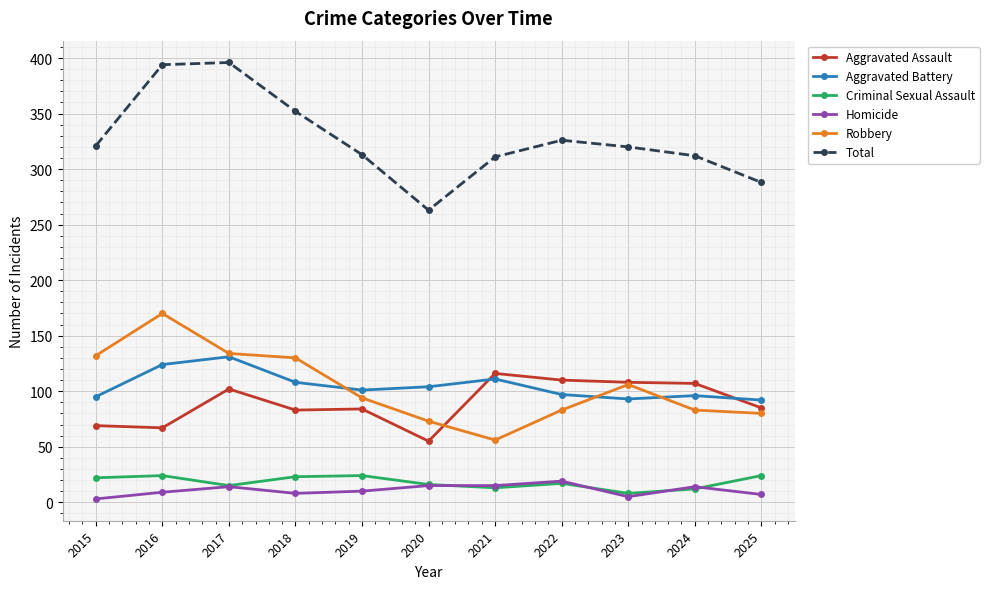

Is the value of Aggravated Battery at 2017 greater than the value of Homicide at 2017?

Yes